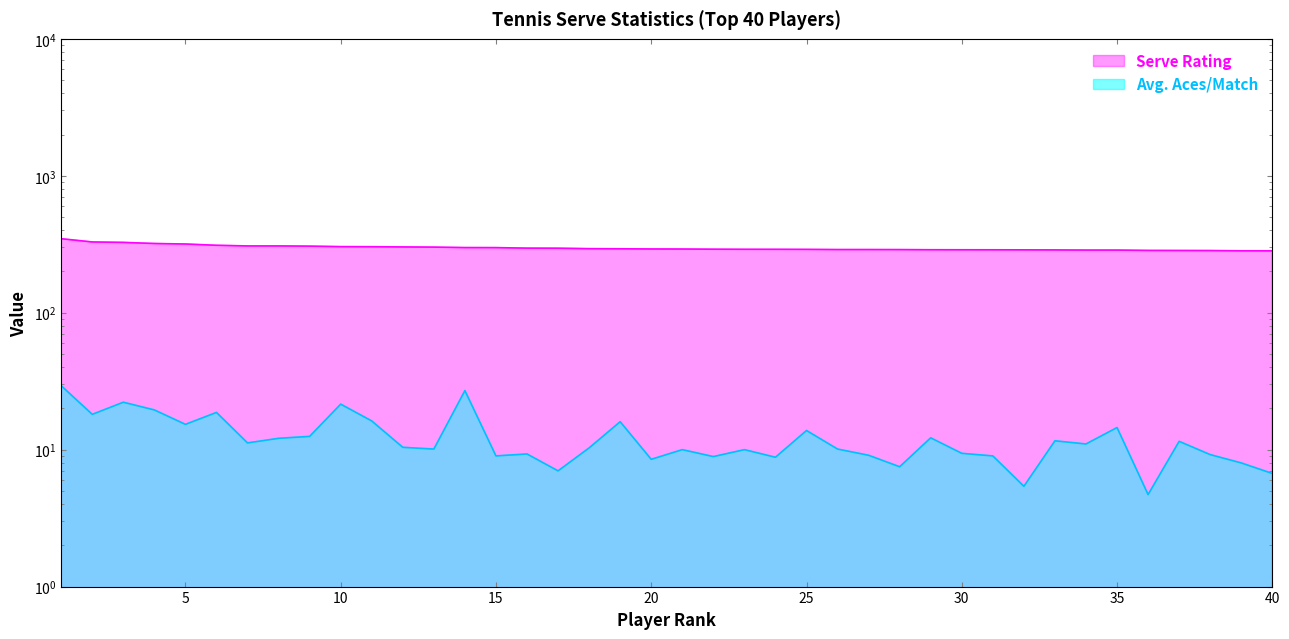

Rank the series by their maximum value, from lowest to highest.

Avg. Aces/Match, Serve Rating